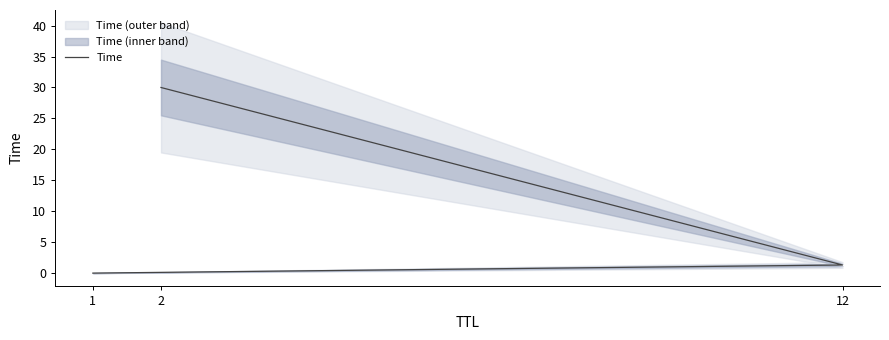

Reading left to right, what are all the values shown in this chart?

0.0	1.3	30.0